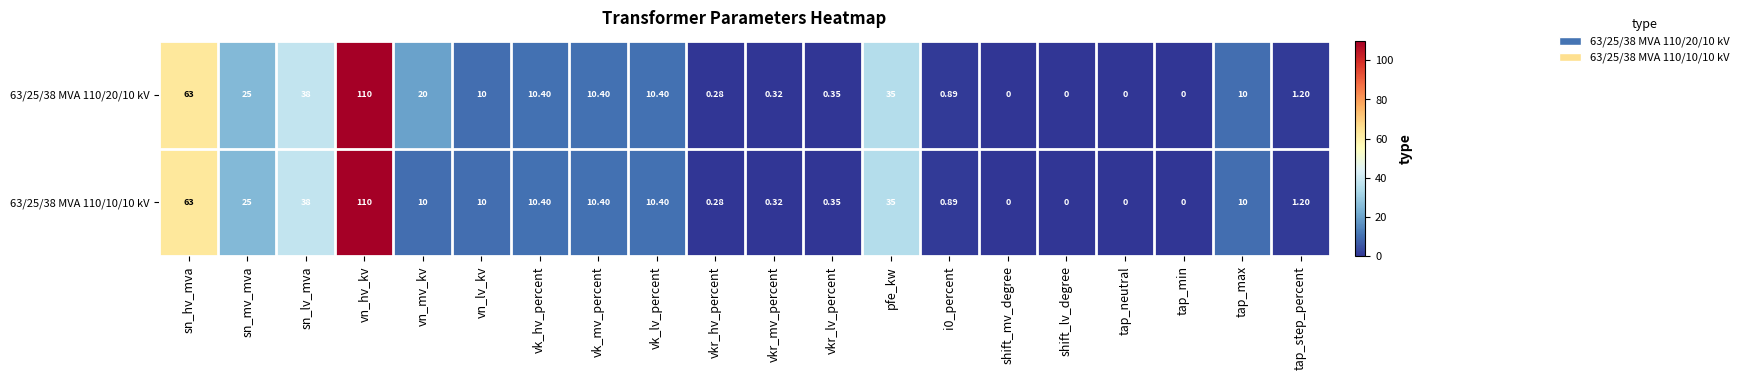

Is the value of 63/25/38 MVA 110/20/10 kV at vk_lv_percent greater than the value of 63/25/38 MVA 110/10/10 kV at shift_mv_degree?

Yes